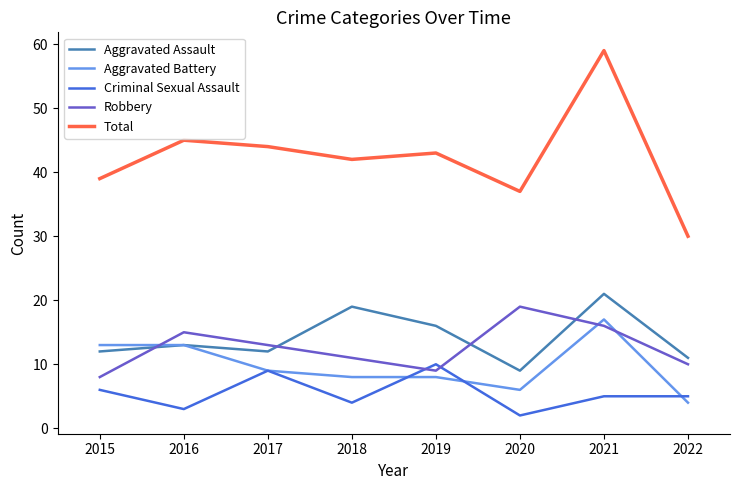

Which category has the lowest value across all series?

2020